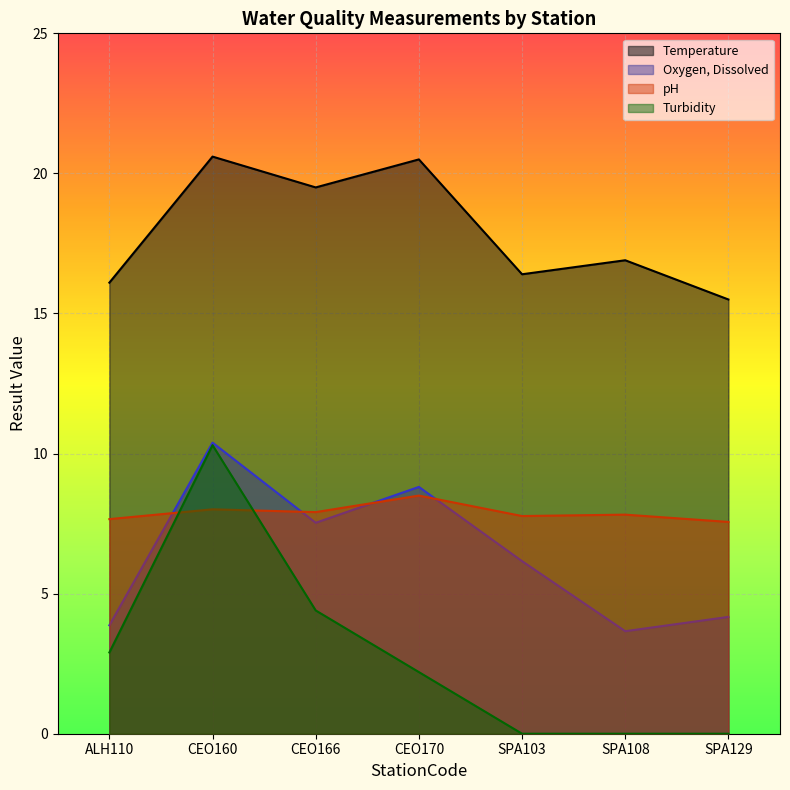

What is the average value of the Turbidity series?

2.8